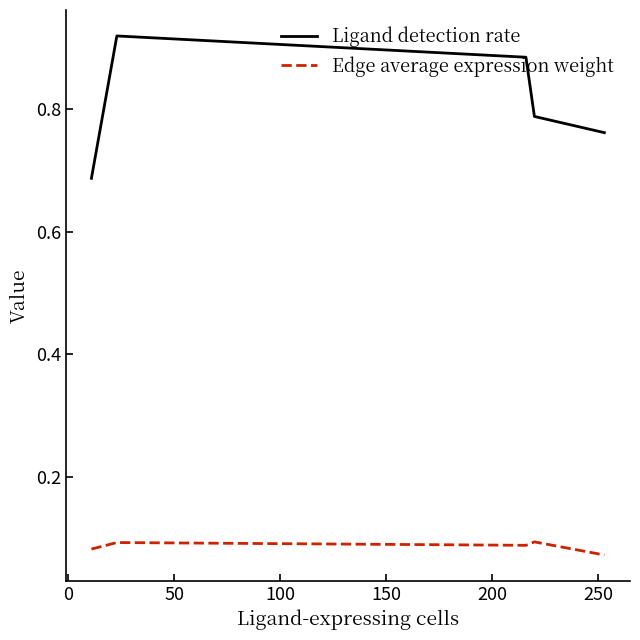

List the series in order of their peak value, lowest first.

Edge average expression weight, Ligand detection rate